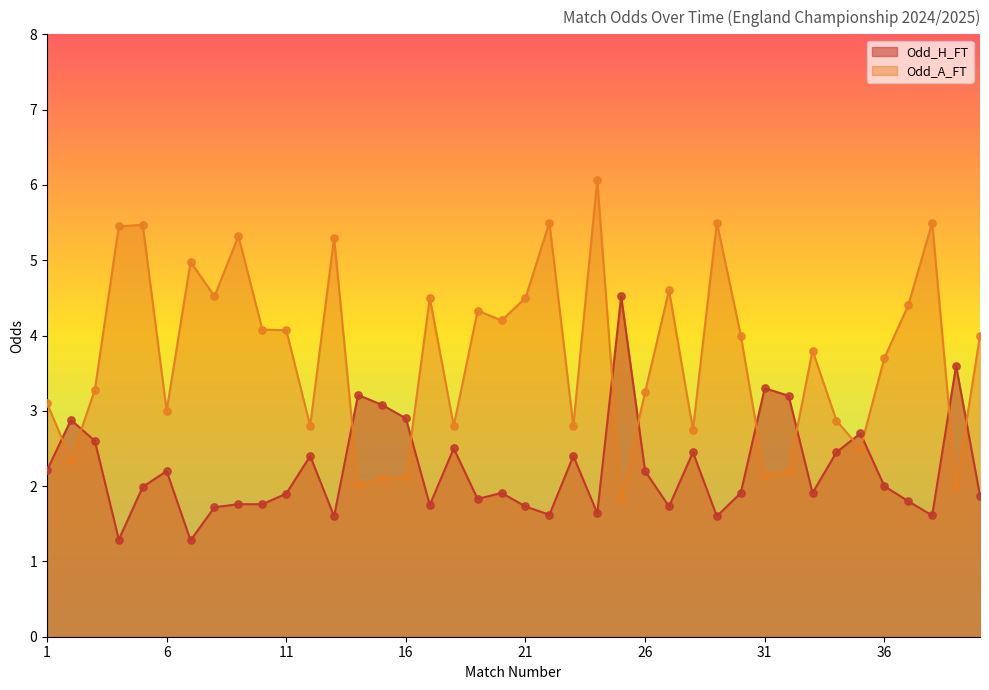

Which series has the largest total across all categories?

Odd_A_FT